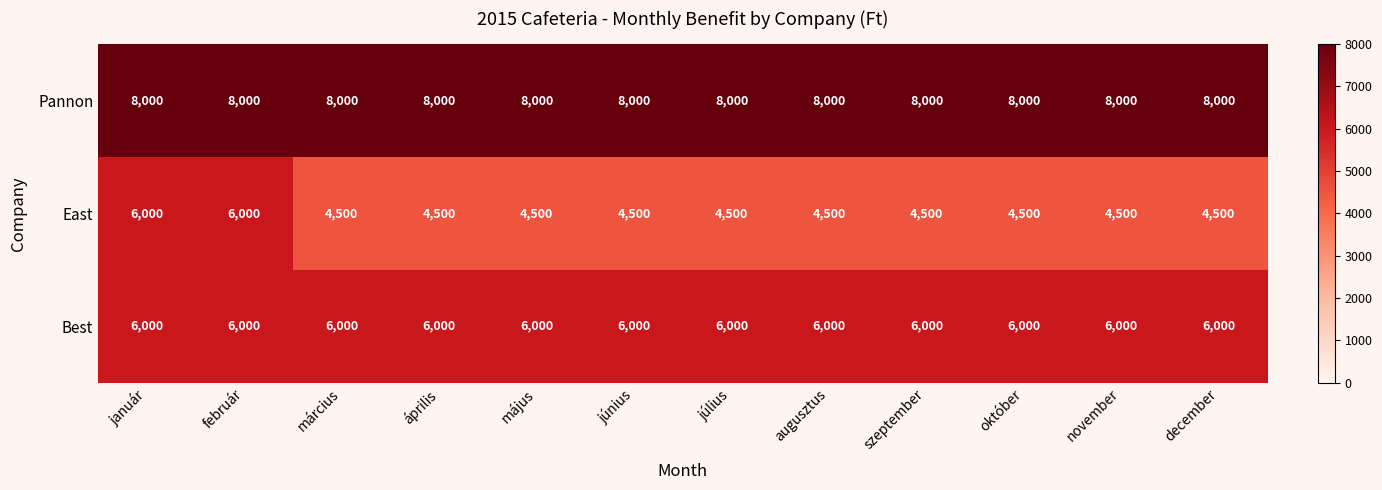

At október, list the series in order from smallest to largest.

East, Best, Pannon